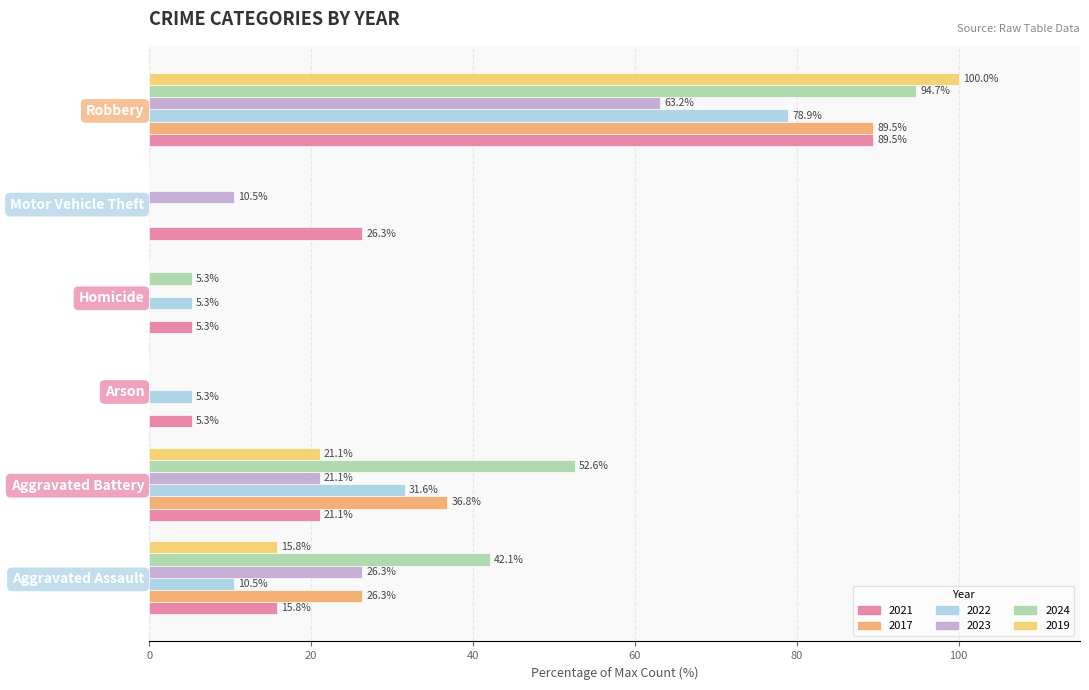

What is the average value of the 2021 series?

27.2